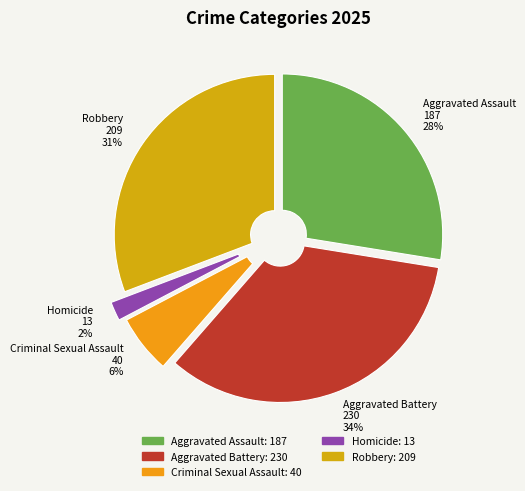

To the nearest percent, what portion does Aggravated Assault represent?

28%